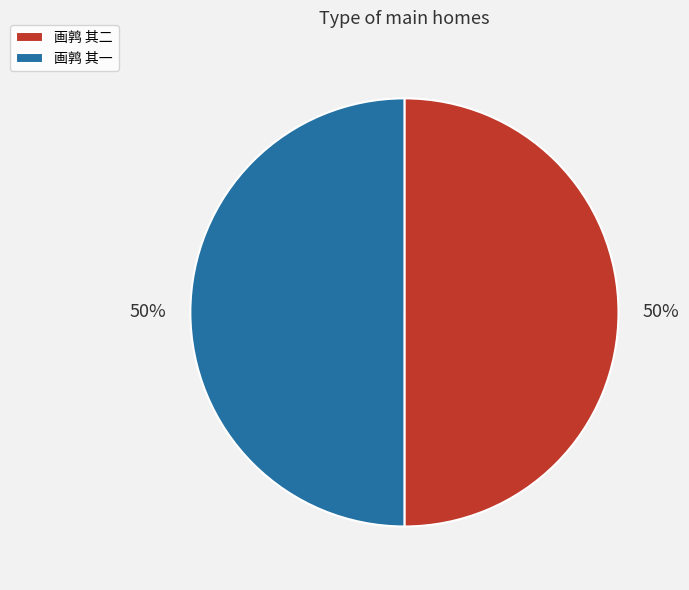

To the nearest percent, what is the combined percentage of 画鹑 其二 and 画鹑 其一?

100%